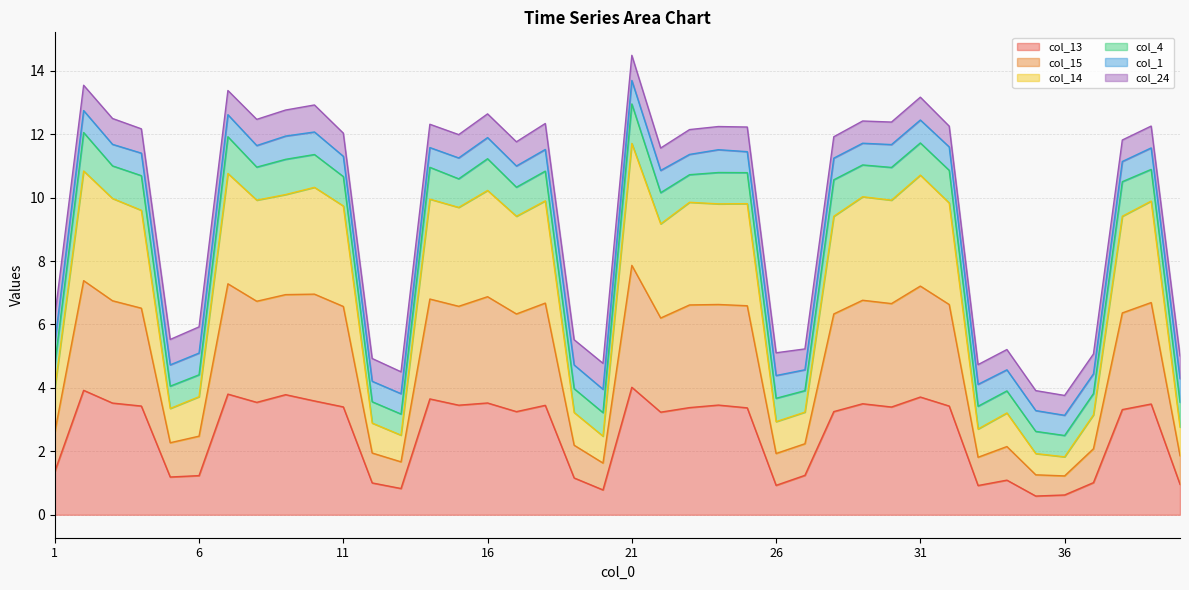

Where is the first local minimum for col_13?

5